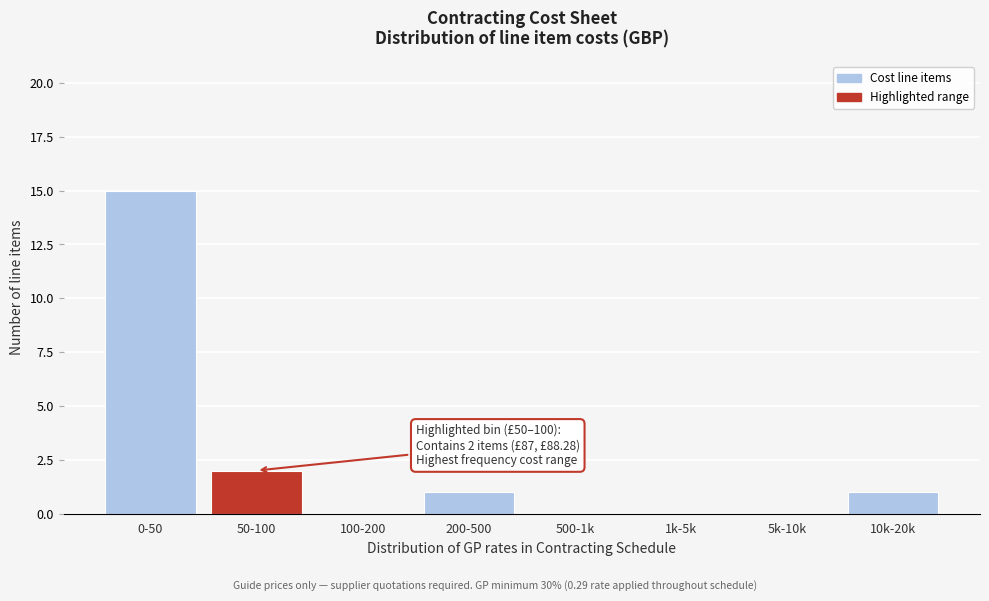

Reading right to left, what are all the values shown in this chart?

10k-20k=1	5k-10k=0	1k-5k=0	500-1k=0	200-500=1	100-200=0	50-100=2	0-50=15